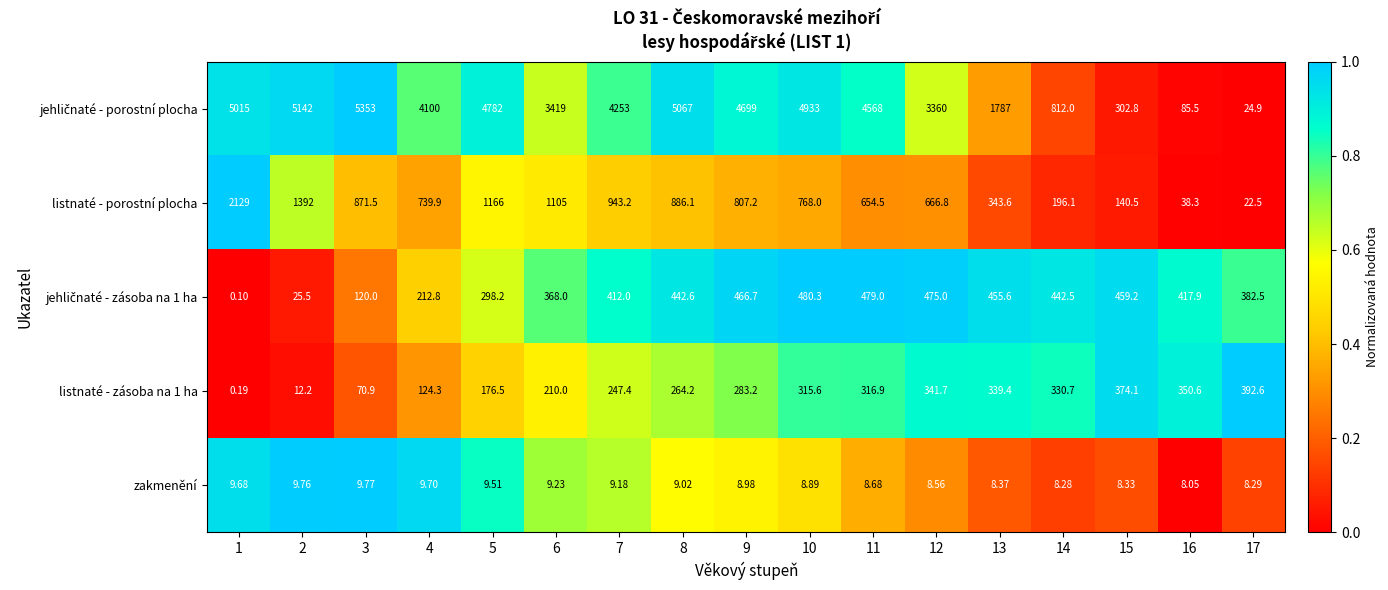

Count the number of categories in the chart.

17